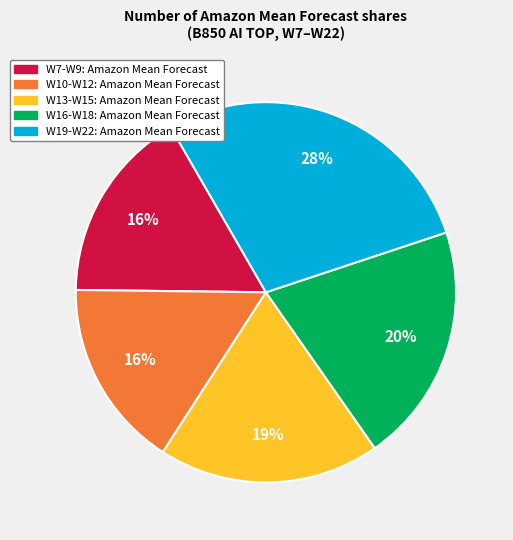

To the nearest percent, what is the difference between the largest and smallest slice percentages?

12%